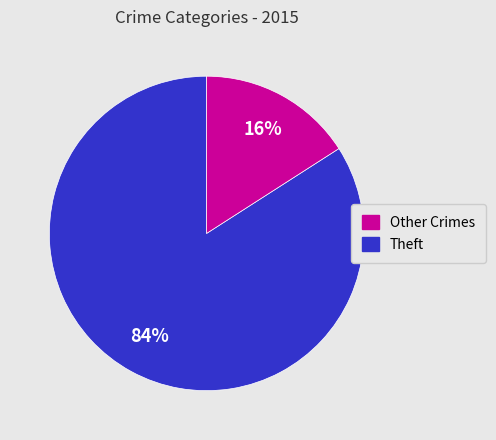

Does any single category account for the majority?

Yes